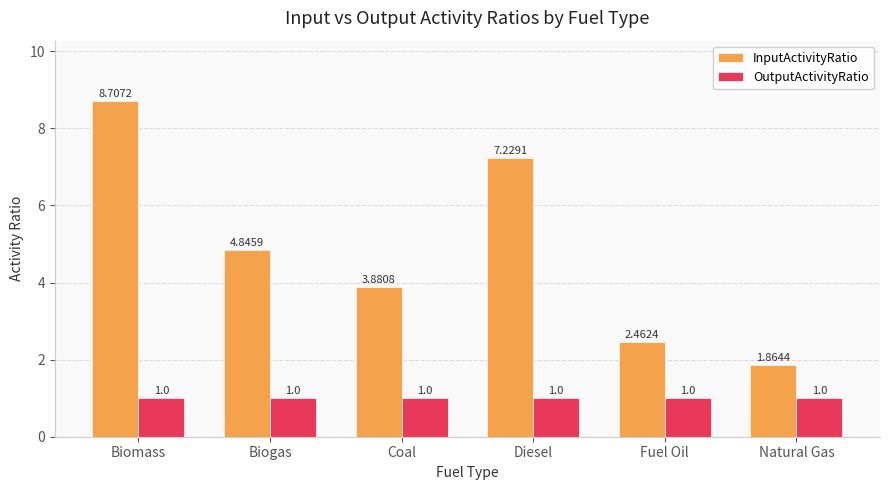

True or false: OutputActivityRatio has a value of 1.0 at Biomass.

True